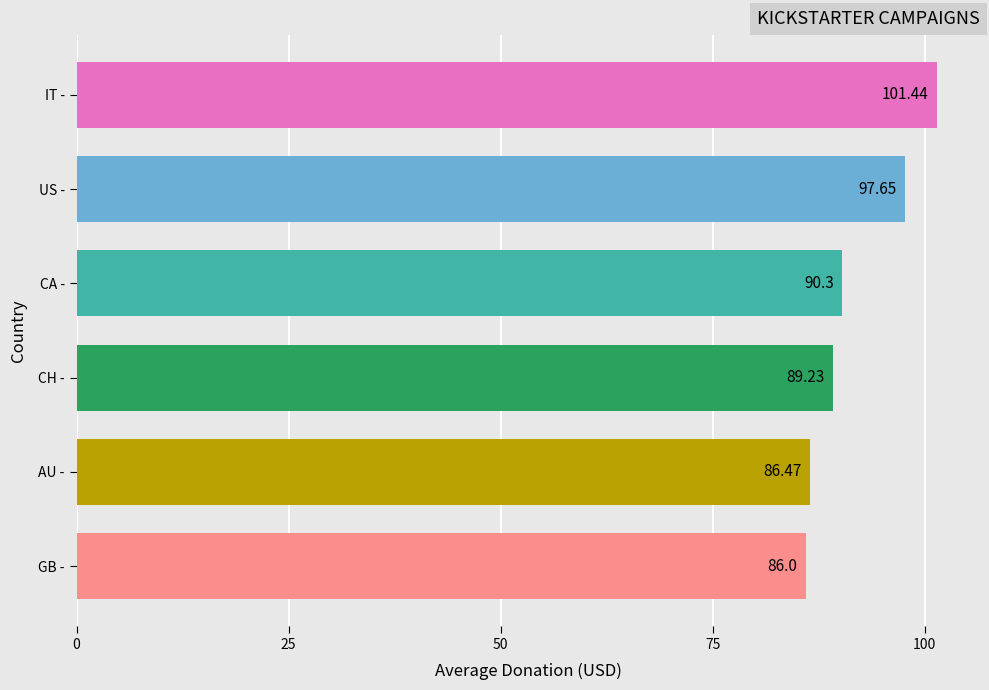

What is the difference between the maximum and second lowest values?

15.0